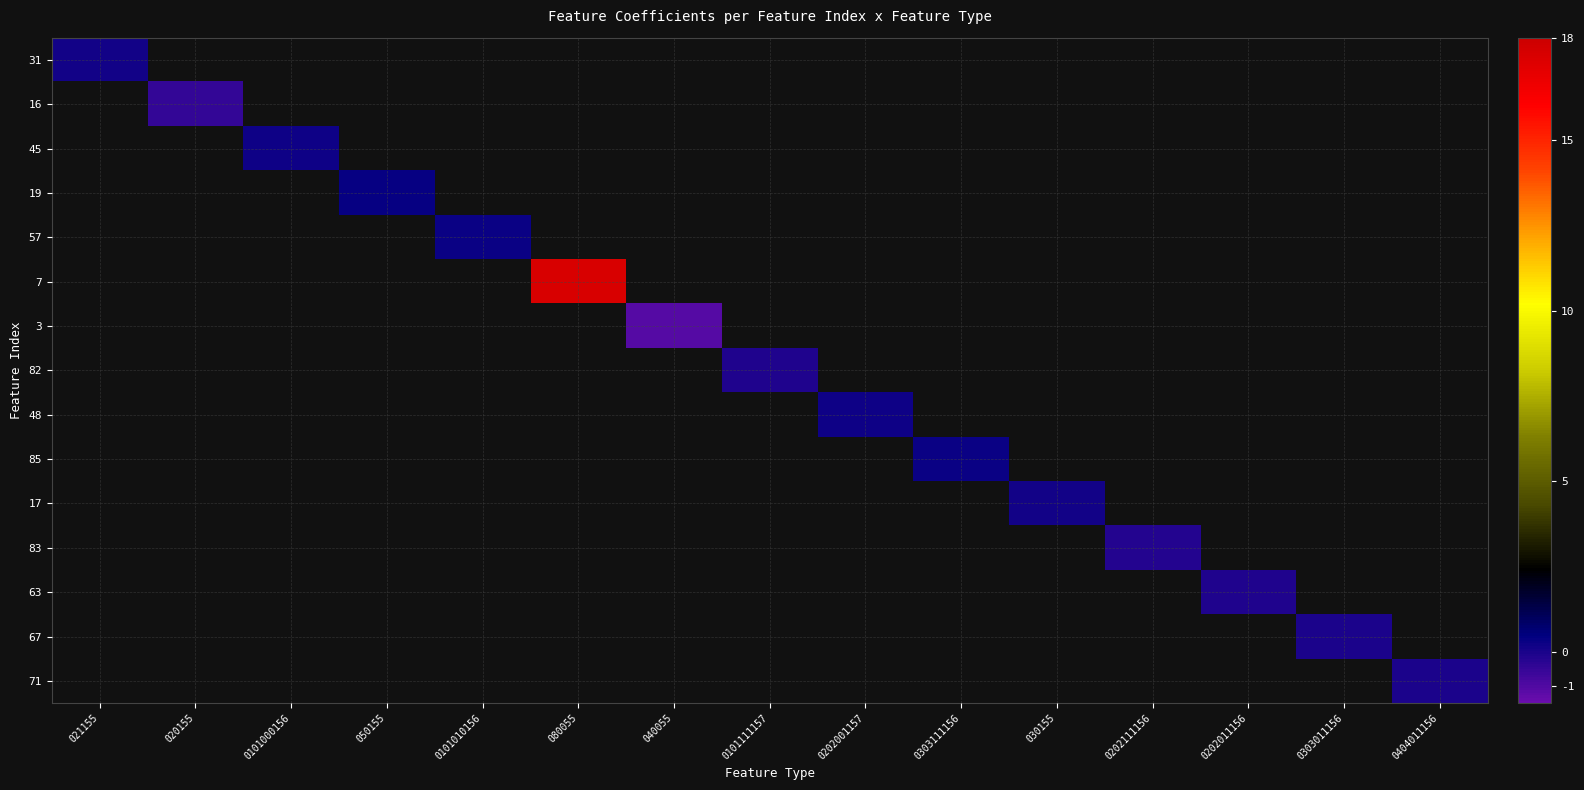

Reading left to right, what are all the values shown in this chart?

31: 021155=0.1	020155=0.0	0101000156=0.0	050155=0.0	0101010156=0.0	080055=0.0	040055=0.0	0101111157=0.0	0202001157=0.0	0303111156=0.0	030155=0.0	0202111156=0.0	0202011156=0.0	0303011156=0.0	0404011156=0.0
16: 021155=0.0	020155=-0.5	0101000156=0.0	050155=0.0	0101010156=0.0	080055=0.0	040055=0.0	0101111157=0.0	0202001157=0.0	0303111156=0.0	030155=0.0	0202111156=0.0	0202011156=0.0	0303011156=0.0	0404011156=0.0
45: 021155=0.0	020155=0.0	0101000156=0.2	050155=0.0	0101010156=0.0	080055=0.0	040055=0.0	0101111157=0.0	0202001157=0.0	0303111156=0.0	030155=0.0	0202111156=0.0	0202011156=0.0	0303011156=0.0	0404011156=0.0
19: 021155=0.0	020155=0.0	0101000156=0.0	050155=0.4	0101010156=0.0	080055=0.0	040055=0.0	0101111157=0.0	0202001157=0.0	0303111156=0.0	030155=0.0	0202111156=0.0	0202011156=0.0	0303011156=0.0	0404011156=0.0
57: 021155=0.0	020155=0.0	0101000156=0.0	050155=0.0	0101010156=0.3	080055=0.0	040055=0.0	0101111157=0.0	0202001157=0.0	0303111156=0.0	030155=0.0	0202111156=0.0	0202011156=0.0	0303011156=0.0	0404011156=0.0
7: 021155=0.0	020155=0.0	0101000156=0.0	050155=0.0	0101010156=0.0	080055=17.5	040055=0.0	0101111157=0.0	0202001157=0.0	0303111156=0.0	030155=0.0	0202111156=0.0	0202011156=0.0	0303011156=0.0	0404011156=0.0
3: 021155=0.0	020155=0.0	0101000156=0.0	050155=0.0	0101010156=0.0	080055=0.0	040055=-1.1	0101111157=0.0	0202001157=0.0	0303111156=0.0	030155=0.0	0202111156=0.0	0202011156=0.0	0303011156=0.0	0404011156=0.0
82: 021155=0.0	020155=0.0	0101000156=0.0	050155=0.0	0101010156=0.0	080055=0.0	040055=0.0	0101111157=-0.1	0202001157=0.0	0303111156=0.0	030155=0.0	0202111156=0.0	0202011156=0.0	0303011156=0.0	0404011156=0.0
48: 021155=0.0	020155=0.0	0101000156=0.0	050155=0.0	0101010156=0.0	080055=0.0	040055=0.0	0101111157=0.0	0202001157=0.2	0303111156=0.0	030155=0.0	0202111156=0.0	0202011156=0.0	0303011156=0.0	0404011156=0.0
85: 021155=0.0	020155=0.0	0101000156=0.0	050155=0.0	0101010156=0.0	080055=0.0	040055=0.0	0101111157=0.0	0202001157=0.0	0303111156=0.3	030155=0.0	0202111156=0.0	0202011156=0.0	0303011156=0.0	0404011156=0.0
17: 021155=0.0	020155=0.0	0101000156=0.0	050155=0.0	0101010156=0.0	080055=0.0	040055=0.0	0101111157=0.0	0202001157=0.0	0303111156=0.0	030155=0.1	0202111156=0.0	0202011156=0.0	0303011156=0.0	0404011156=0.0
83: 021155=0.0	020155=0.0	0101000156=0.0	050155=0.0	0101010156=0.0	080055=0.0	040055=0.0	0101111157=0.0	0202001157=0.0	0303111156=0.0	030155=0.0	0202111156=-0.2	0202011156=0.0	0303011156=0.0	0404011156=0.0
63: 021155=0.0	020155=0.0	0101000156=0.0	050155=0.0	0101010156=0.0	080055=0.0	040055=0.0	0101111157=0.0	0202001157=0.0	0303111156=0.0	030155=0.0	0202111156=0.0	0202011156=-0.1	0303011156=0.0	0404011156=0.0
67: 021155=0.0	020155=0.0	0101000156=0.0	050155=0.0	0101010156=0.0	080055=0.0	040055=0.0	0101111157=0.0	0202001157=0.0	0303111156=0.0	030155=0.0	0202111156=0.0	0202011156=0.0	0303011156=-0.0	0404011156=0.0
71: 021155=0.0	020155=0.0	0101000156=0.0	050155=0.0	0101010156=0.0	080055=0.0	040055=0.0	0101111157=0.0	0202001157=0.0	0303111156=0.0	030155=0.0	0202111156=0.0	0202011156=0.0	0303011156=0.0	0404011156=-0.0